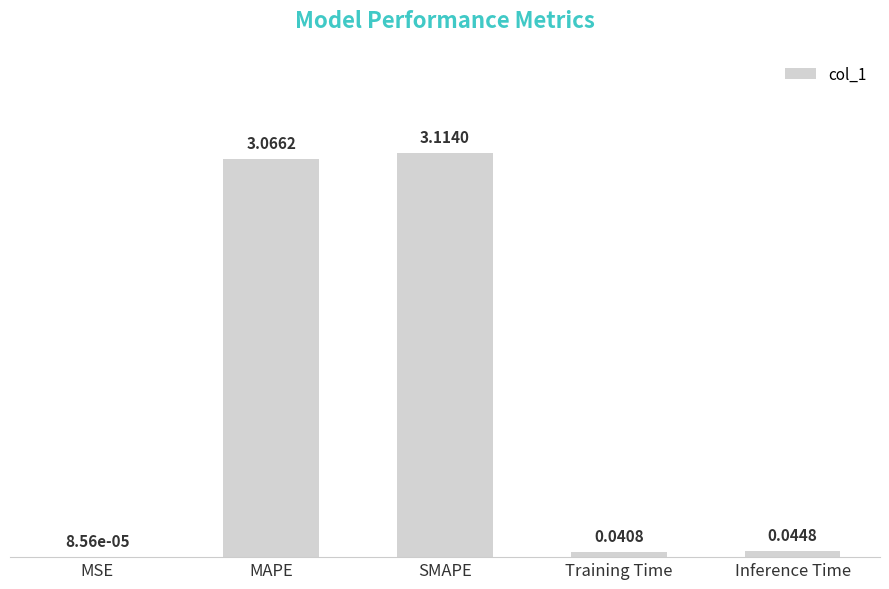

How many data points does each series have?

5